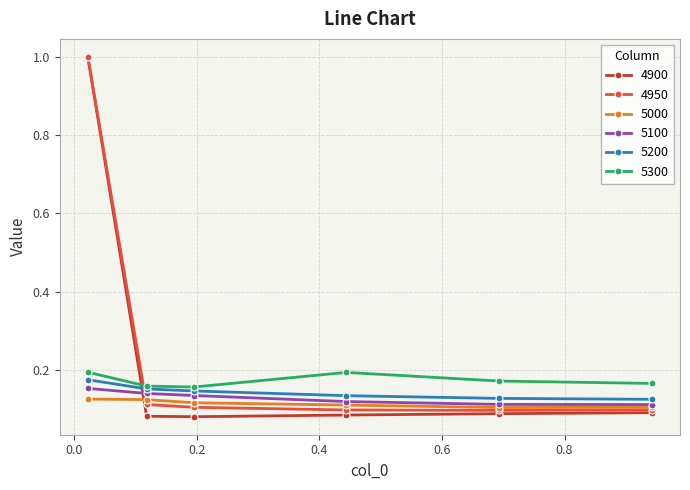

True or false: 4950 has more than 2 points higher than both neighbors.

False